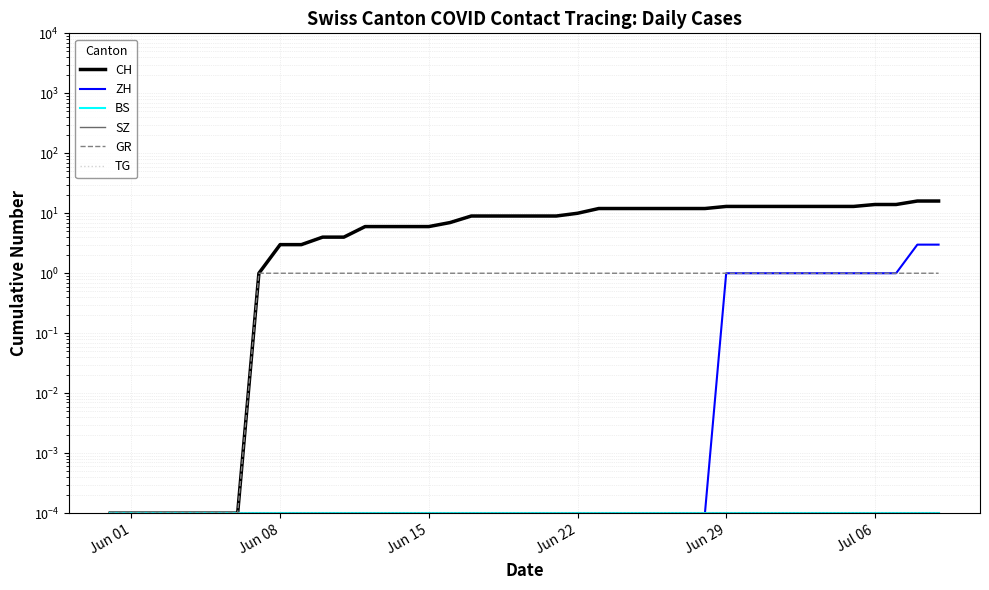

True or false: GR and TG cross at least once.

False